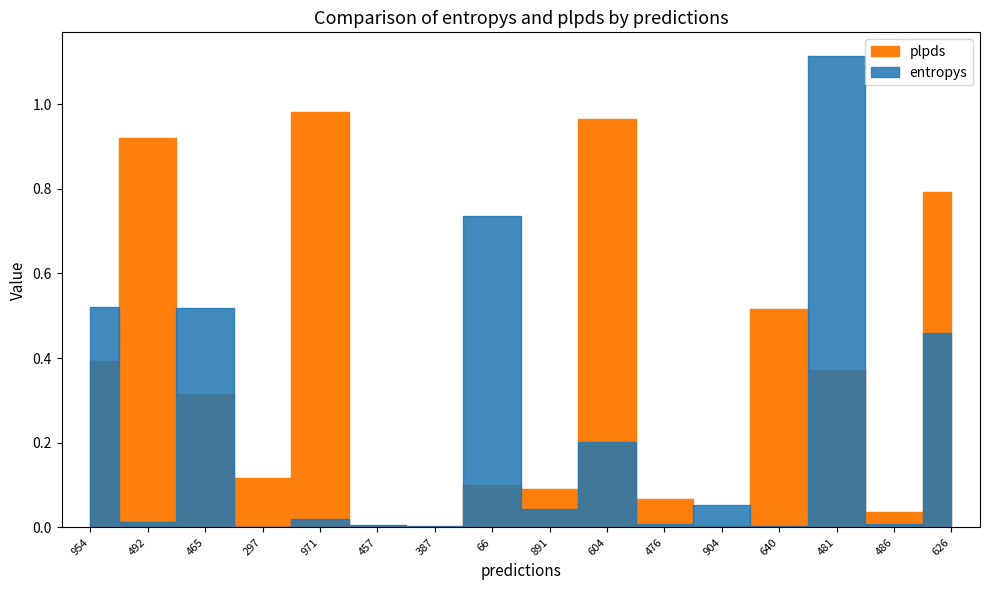

Reading left to right, extract all data points from this chart.

entropys: 954=0.5	492=0.0	465=0.5	297=0.0	971=0.0	457=0.0	387=0.0	66=0.7	891=0.0	604=0.2	476=0.0	904=0.1	640=0.0	481=1.1	486=0.0	626=0.5
plpds: 954=0.4	492=0.9	465=0.3	297=0.1	971=1.0	457=0.0	387=0.0	66=0.1	891=0.1	604=1.0	476=0.1	904=0.0	640=0.5	481=0.4	486=0.0	626=0.8